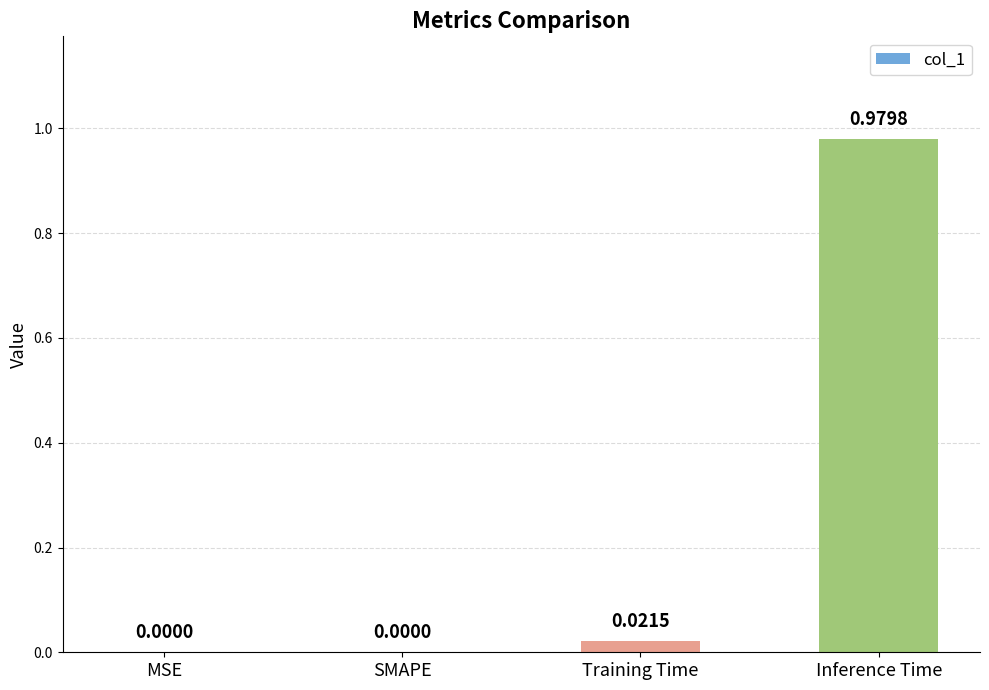

At which category does the chart reach its peak across all series?

Inference Time